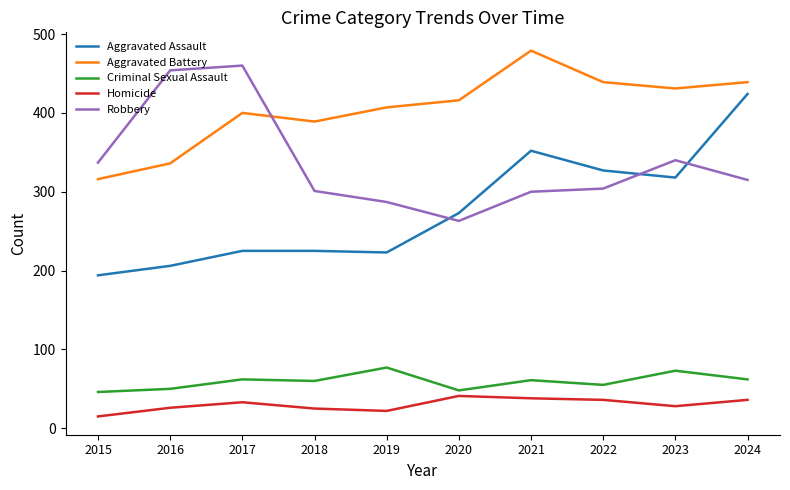

What is the sum of all Criminal Sexual Assault values?

594